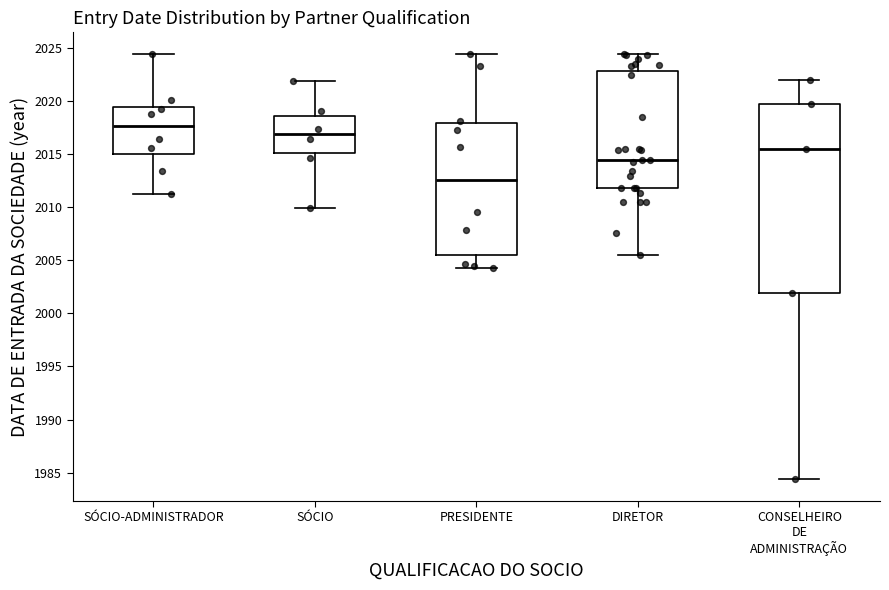

Which box's median line is the lowest?

PRESIDENTE